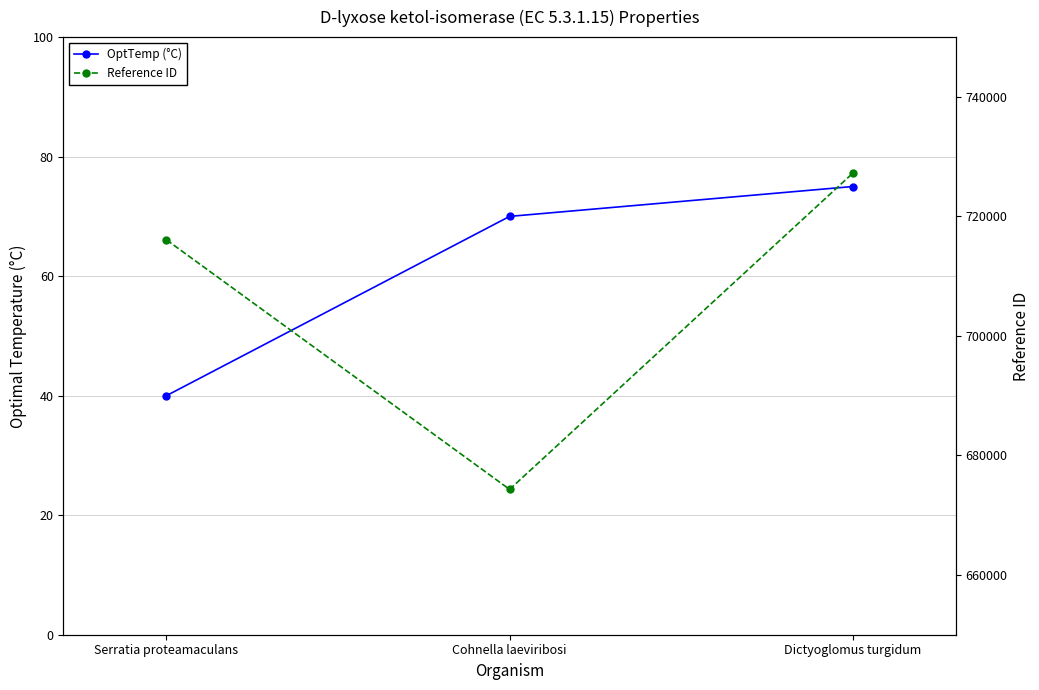

Reading left to right, extract all data points from this chart.

OptTemp (°C): 40	70	75
Reference ID: 716074	674319	727225